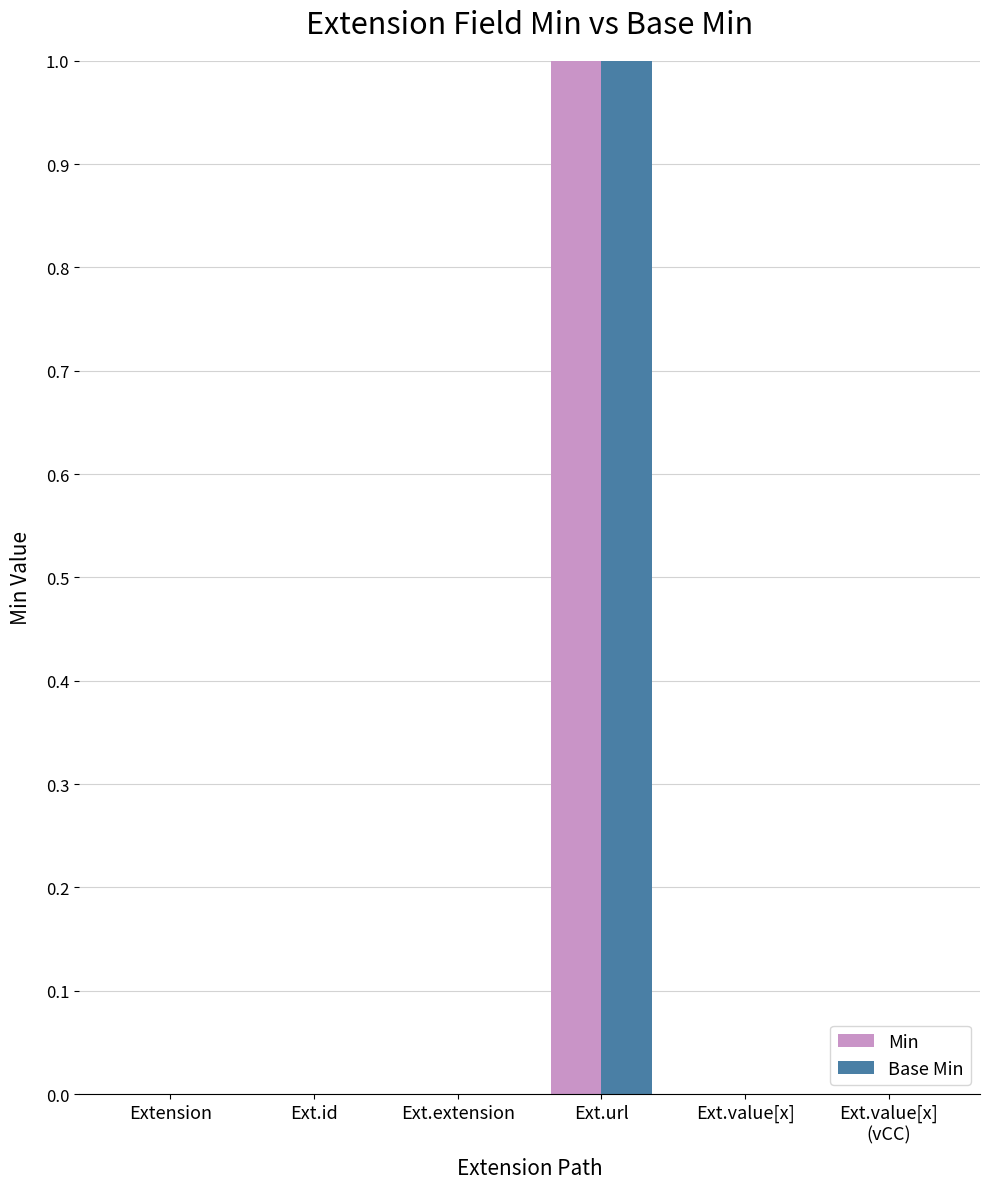

The Min series shows 2 at Ext.url. True or false?

False